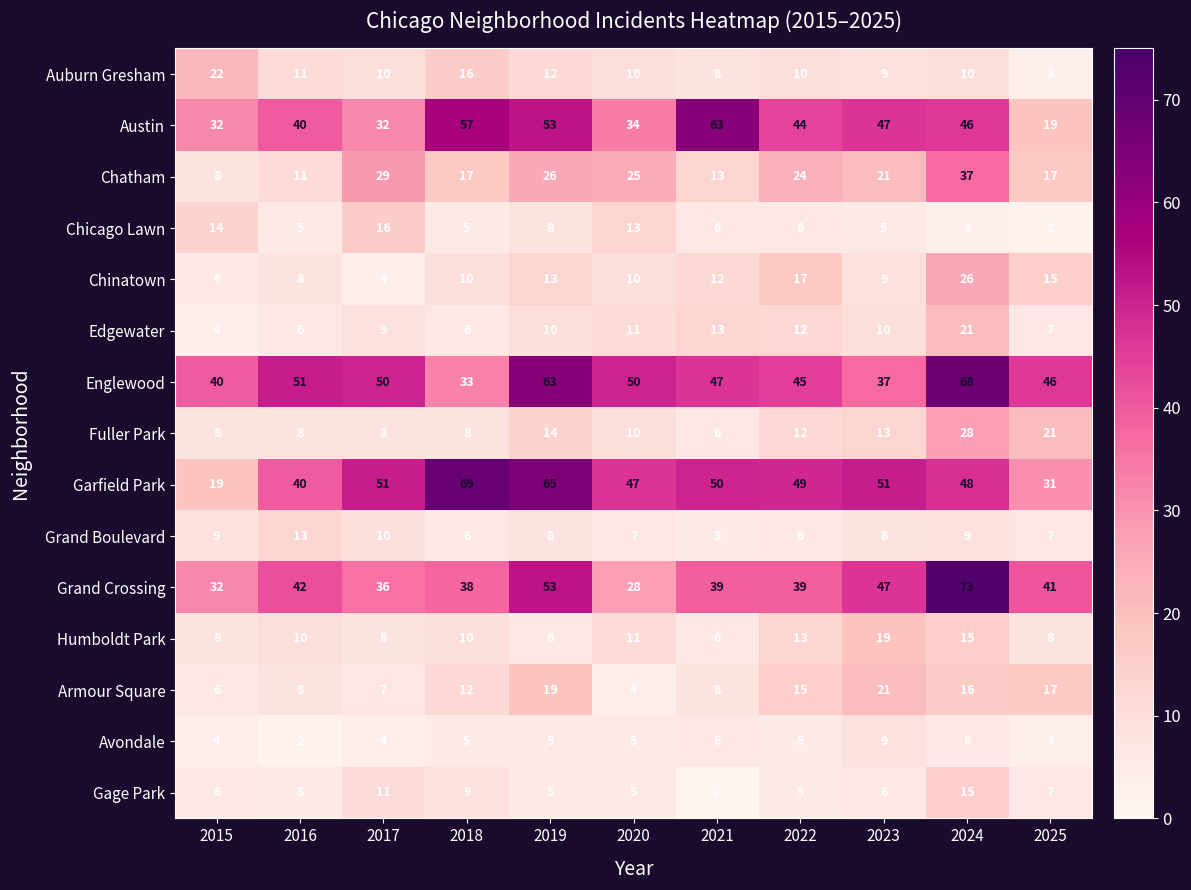

Count the number of data series in this chart.

15